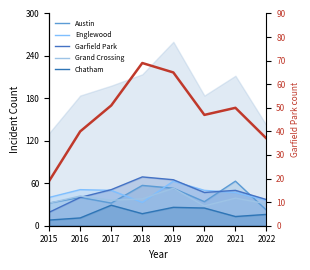

Where do Garfield Park (right) and Englewood first cross each other?

2016 and 2017